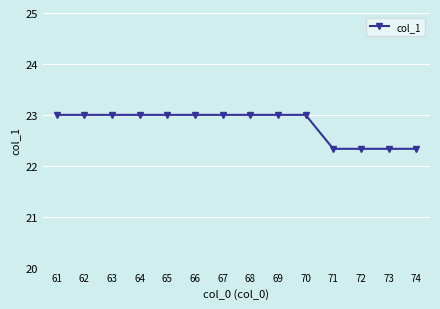

What is the value of the 3rd point from the left?

23.0